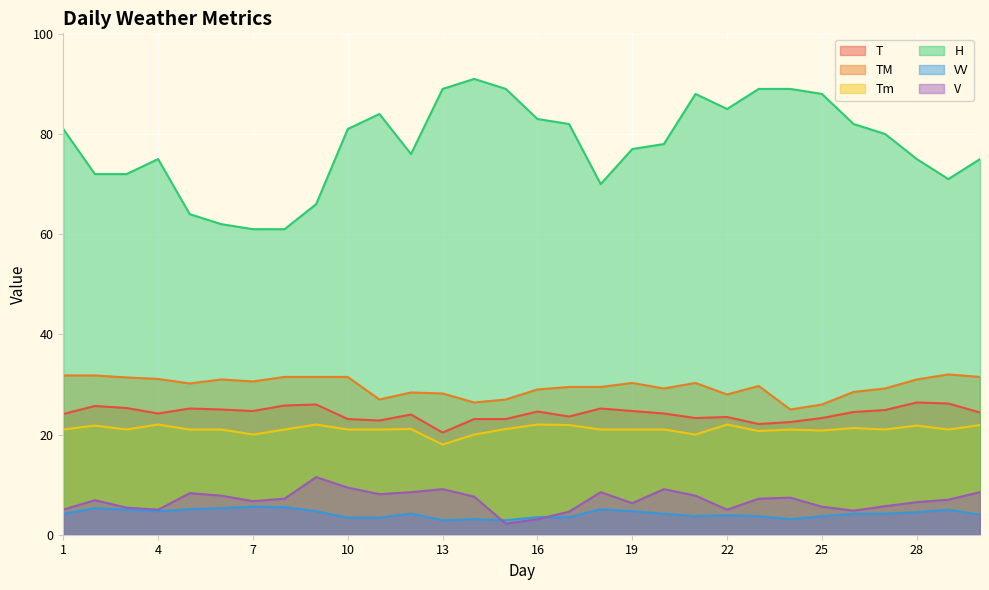

True or false: Tm and T cross at least once.

False